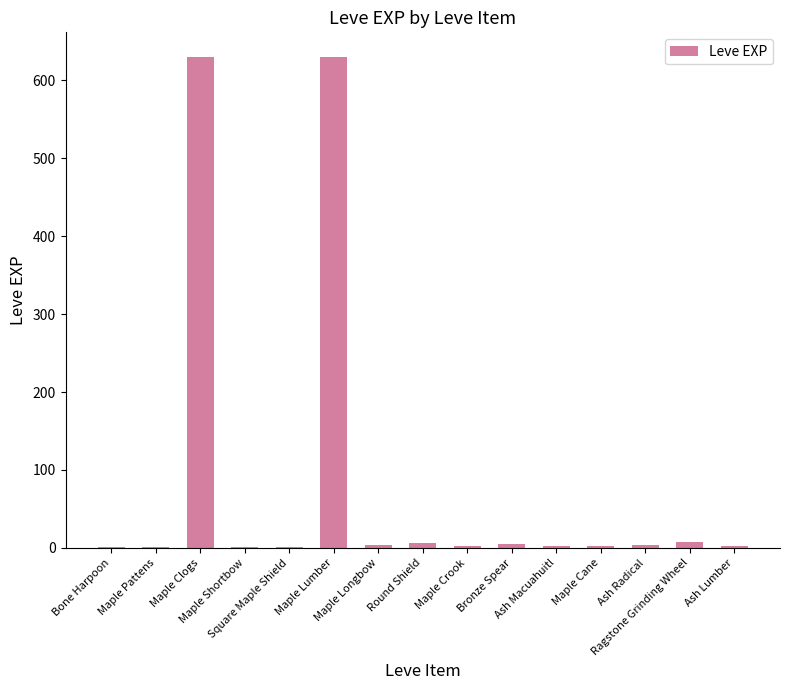

What is the sum of all values?

1300